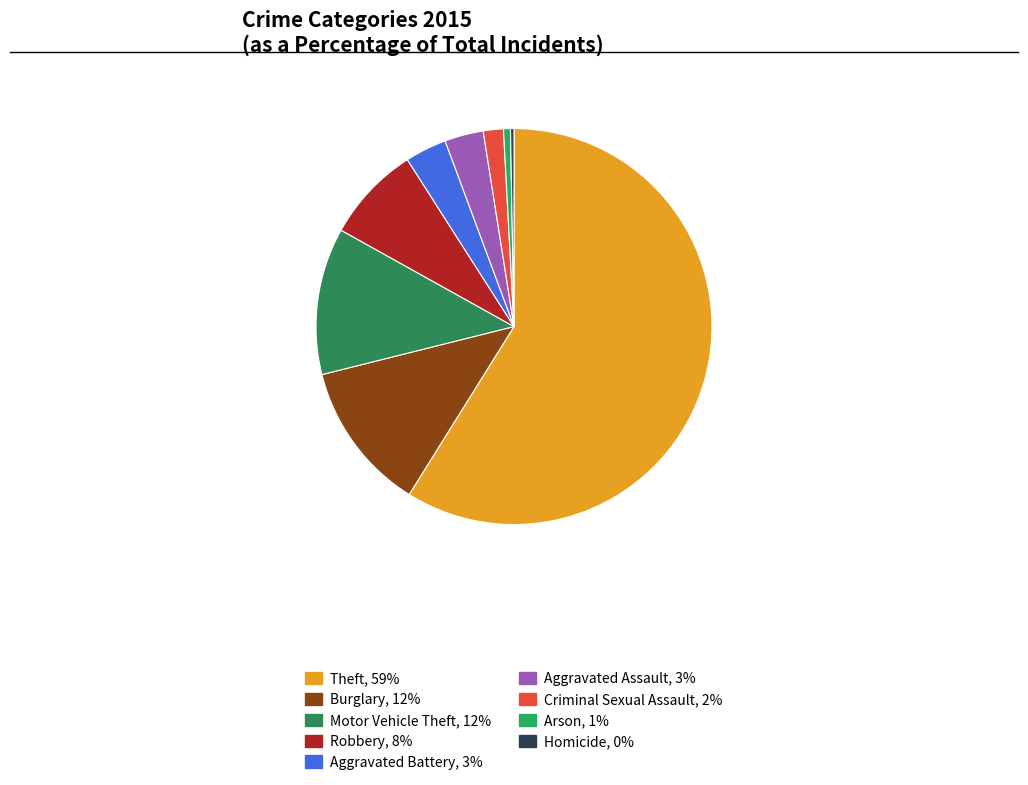

Is it true that Homicide is 0% of the pie?

True